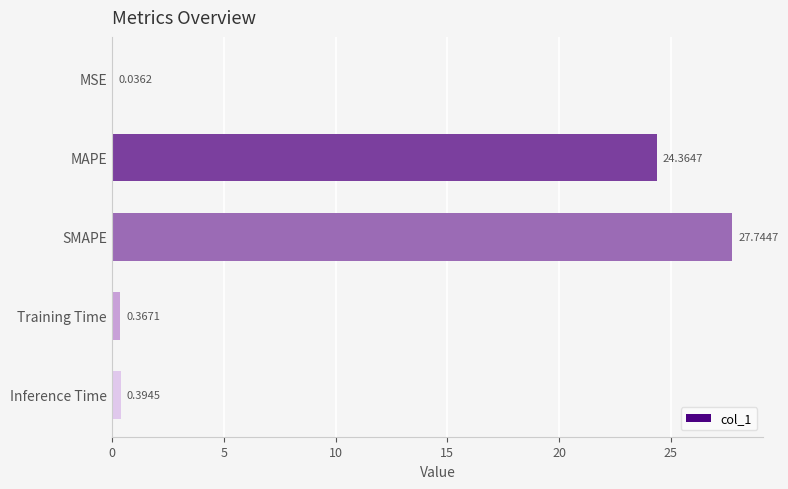

At which label is the value closest to 13?

MAPE